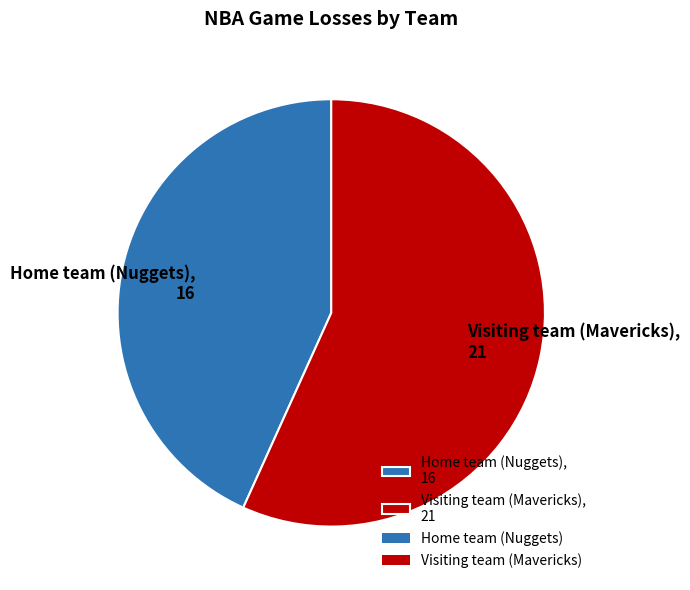

How many slices are in this pie chart?

2